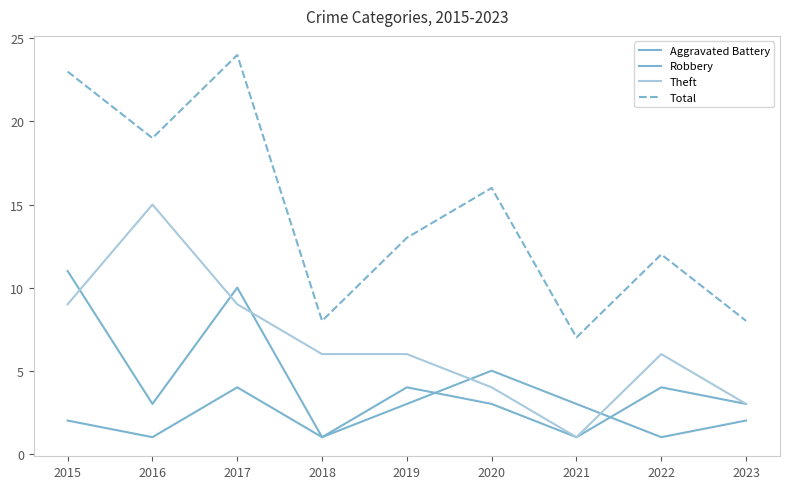

Reading left to right, list all the values displayed in this chart.

Aggravated Battery: 2015=2	2016=1	2017=4	2018=1	2019=4	2020=3	2021=1	2022=4	2023=3
Robbery: 2015=11	2016=3	2017=10	2018=1	2019=3	2020=5	2021=3	2022=1	2023=2
Theft: 2015=9	2016=15	2017=9	2018=6	2019=6	2020=4	2021=1	2022=6	2023=3
Total: 2015=23	2016=19	2017=24	2018=8	2019=13	2020=16	2021=7	2022=12	2023=8